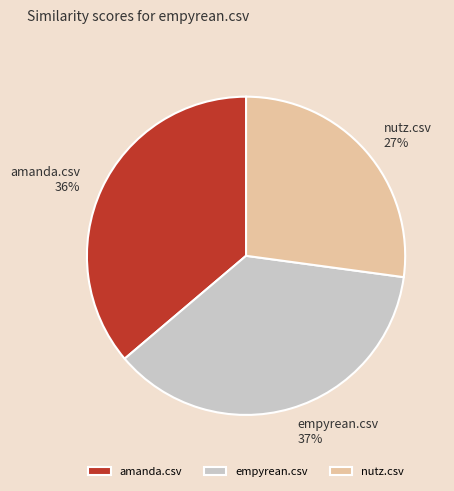

Which has a higher value, empyrean.csv or nutz.csv?

empyrean.csv